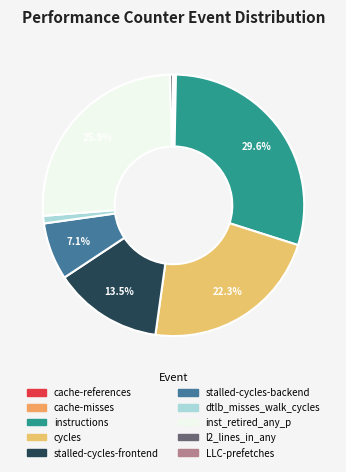

How many slices are in this pie chart?

10